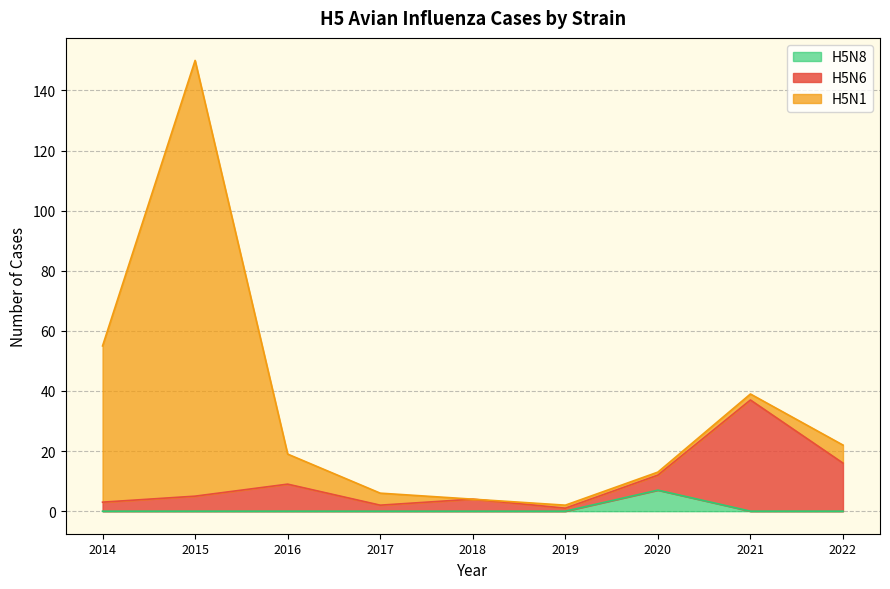

What is the value of the H5N6 point at the 1st from the left?

3